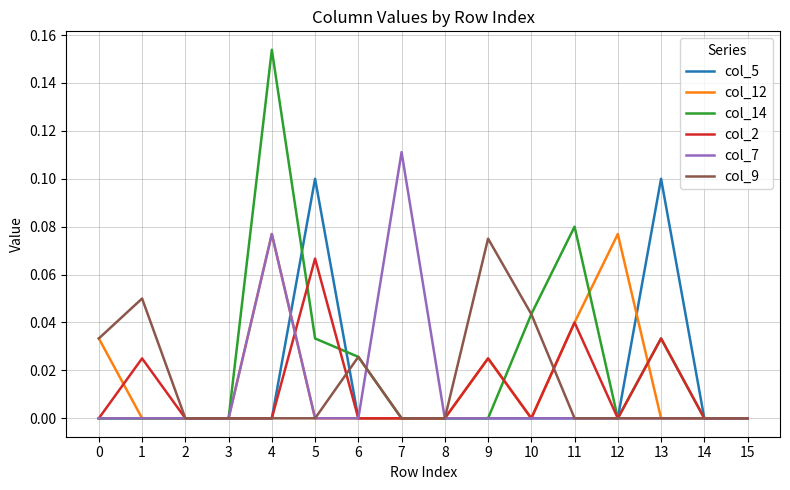

Which category has the highest value in the col_7 series?

7